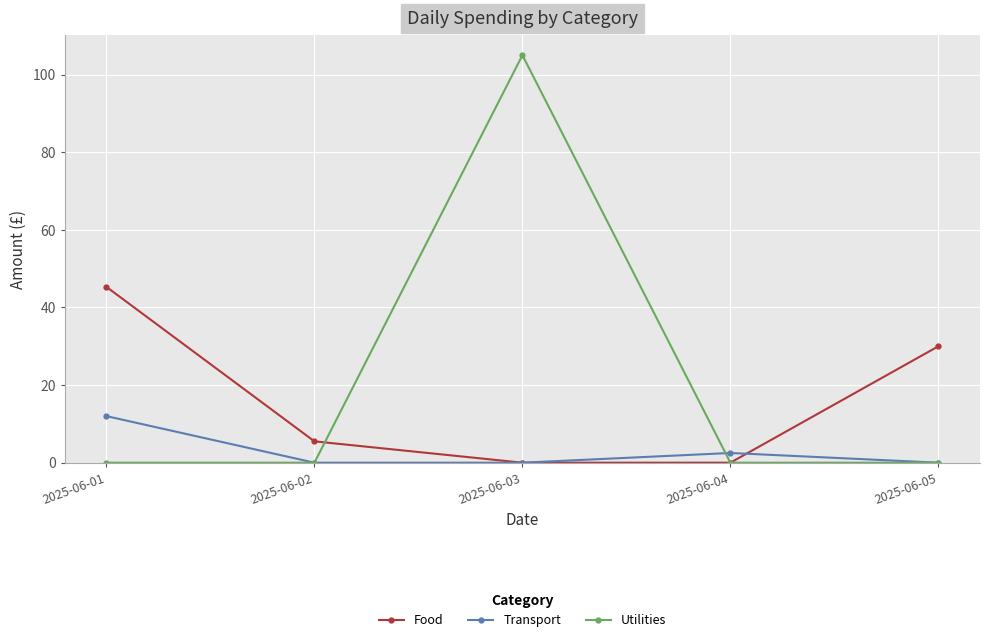

What is the spread (max minus min) of values at 2025-06-05?

30.0